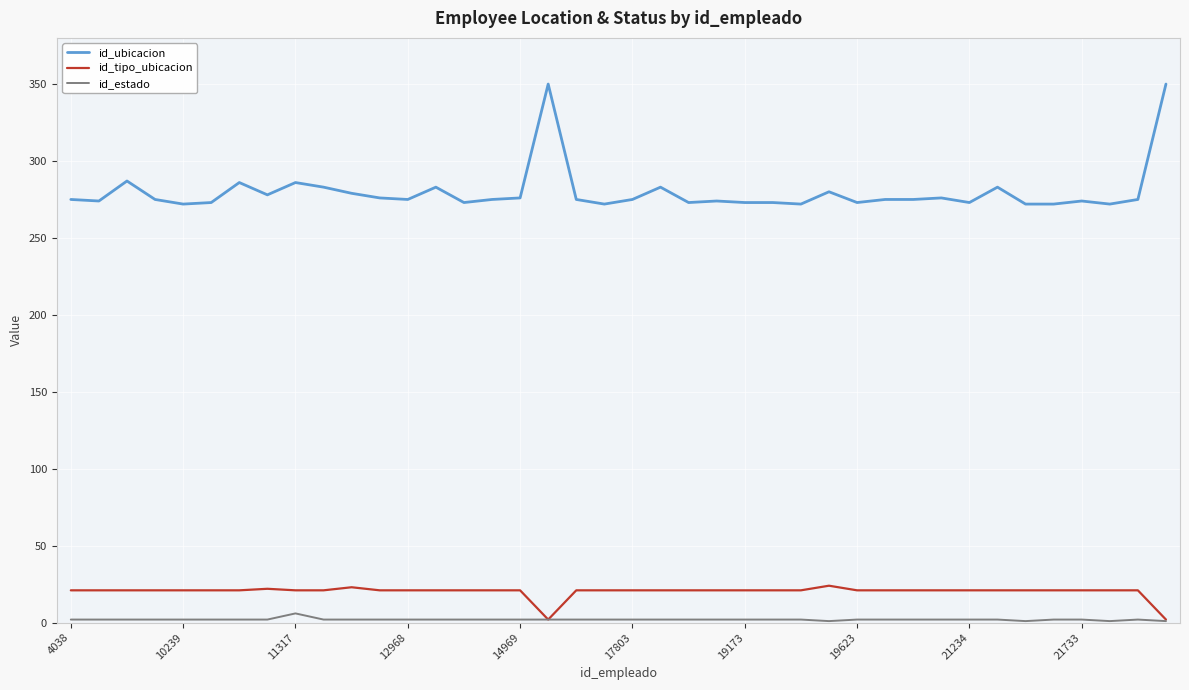

What is the highest value of the id_tipo_ubicacion series?

24